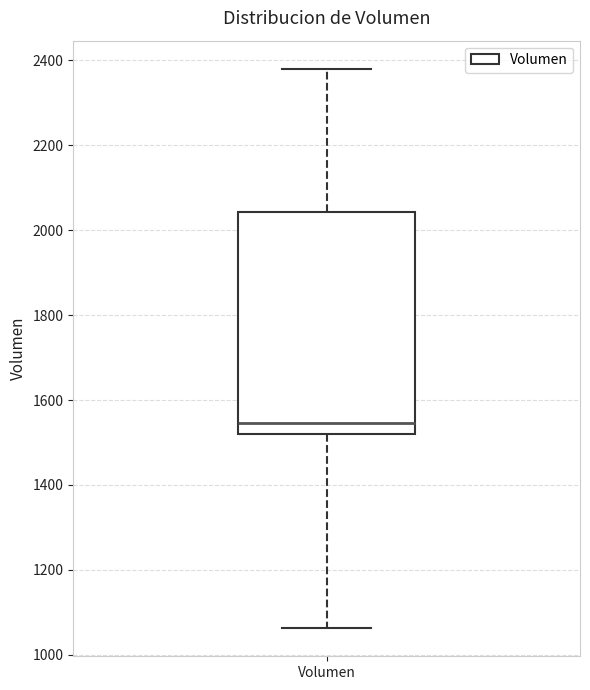

Transcribe this box plot: give where the median line is, the range the box spans, and where the two whiskers end, as read against the y-axis. The values are not printed on the chart, so give them approximately, as read against the axis.

median 1540, box 1520 to 2040, whiskers 1060 to 2380